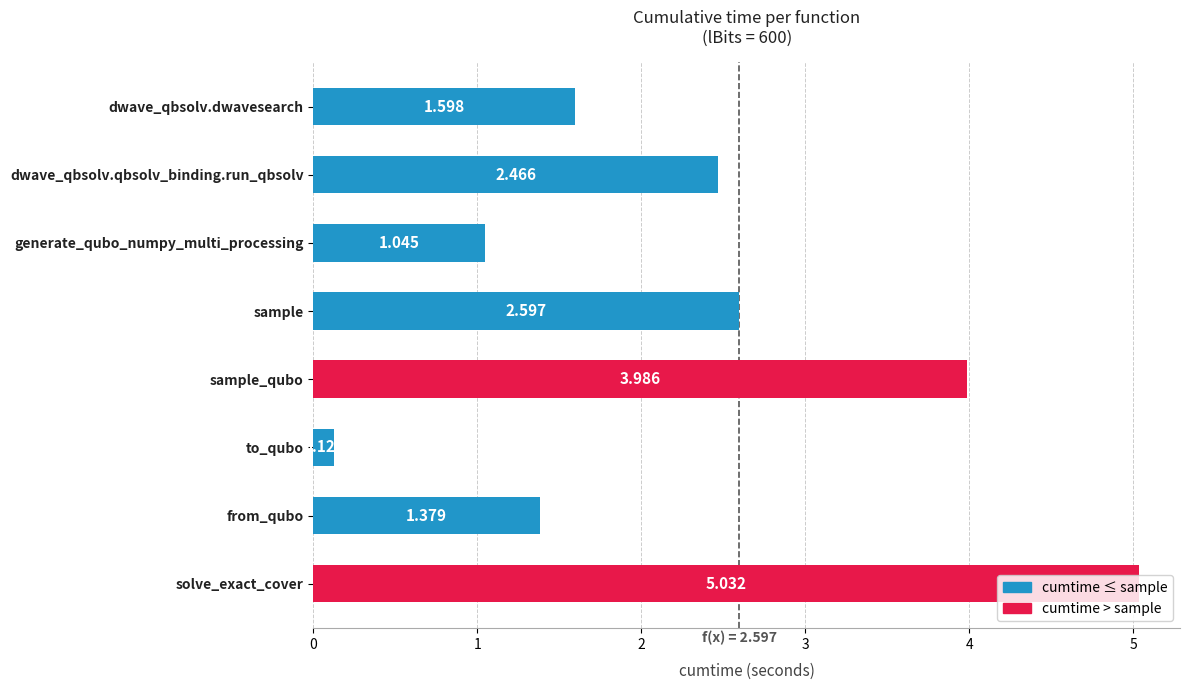

At which category does the chart reach its peak across all series?

solve_exact_cover